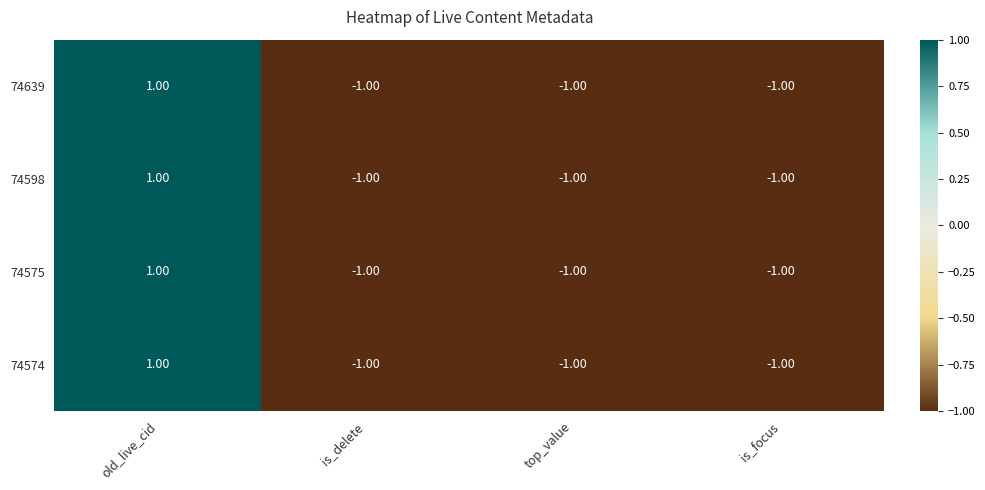

Which category has the highest value in the 74598 series?

old_live_cid